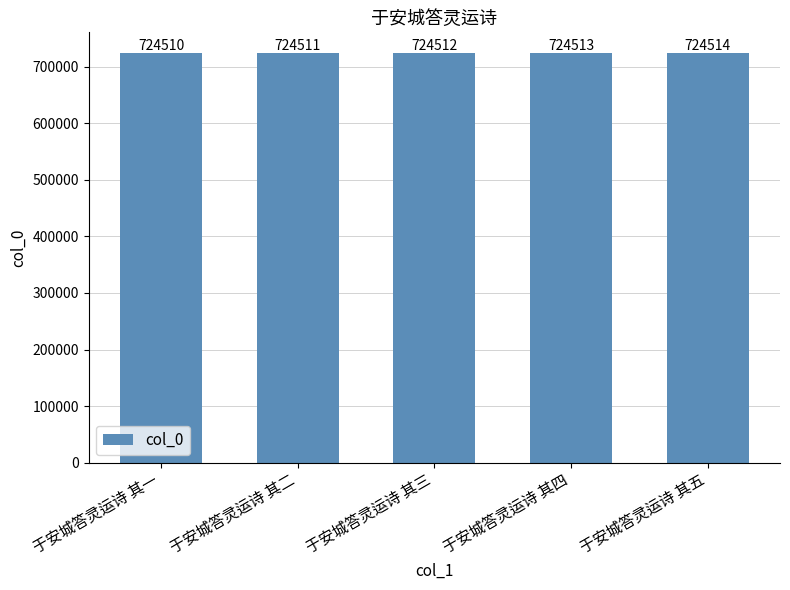

At which label is the value closest to 724512?

于安城答灵运诗 其三